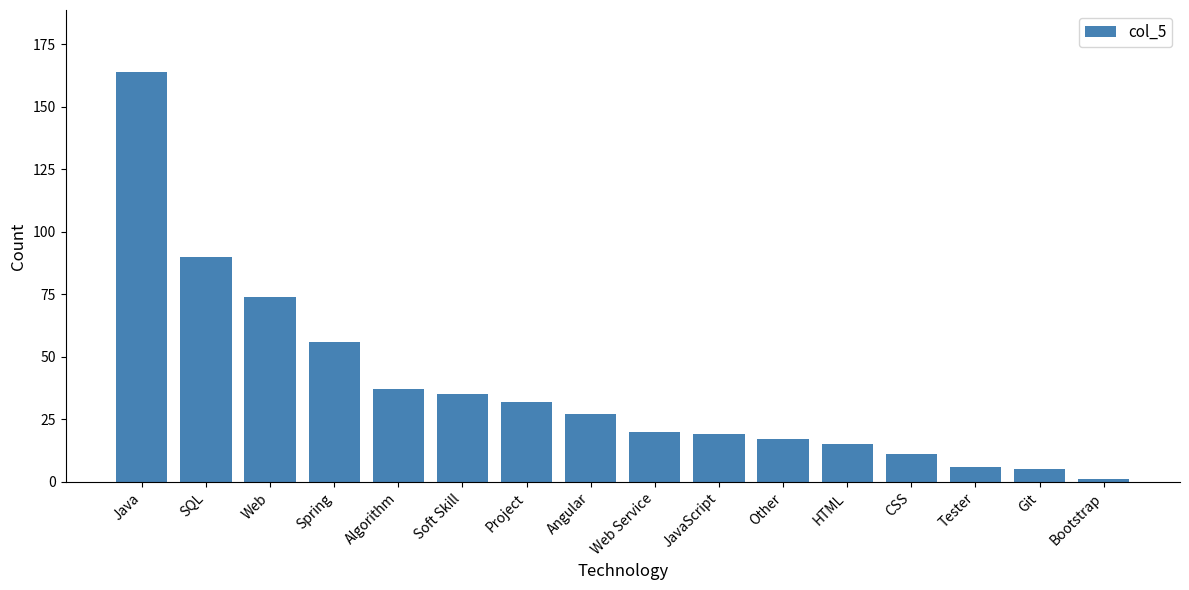

What is the difference between the maximum and minimum values?

163